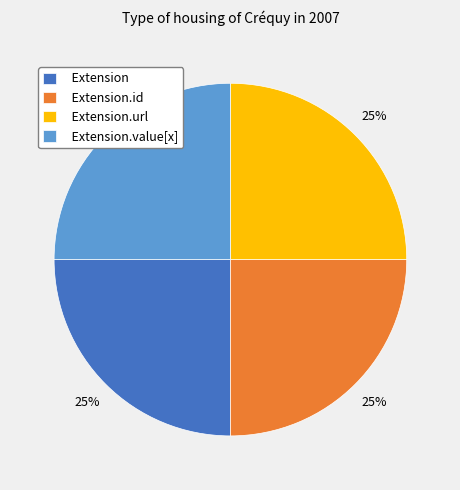

To the nearest percent, what is the average slice percentage?

25%